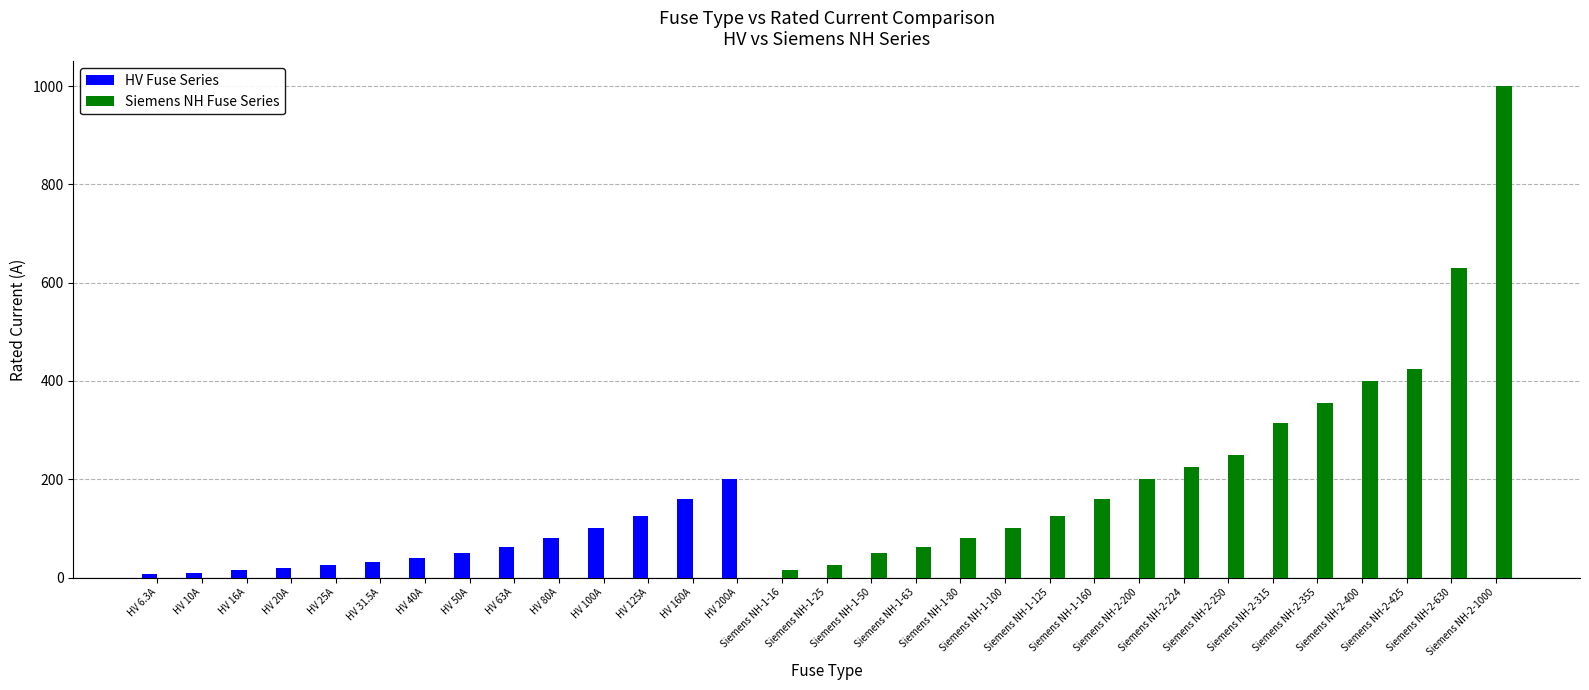

Which series has the largest range (max minus min)?

Siemens NH Fuse Series